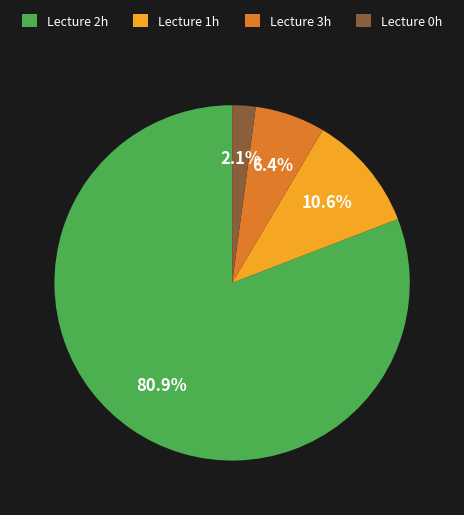

Does any single category account for the majority?

Yes